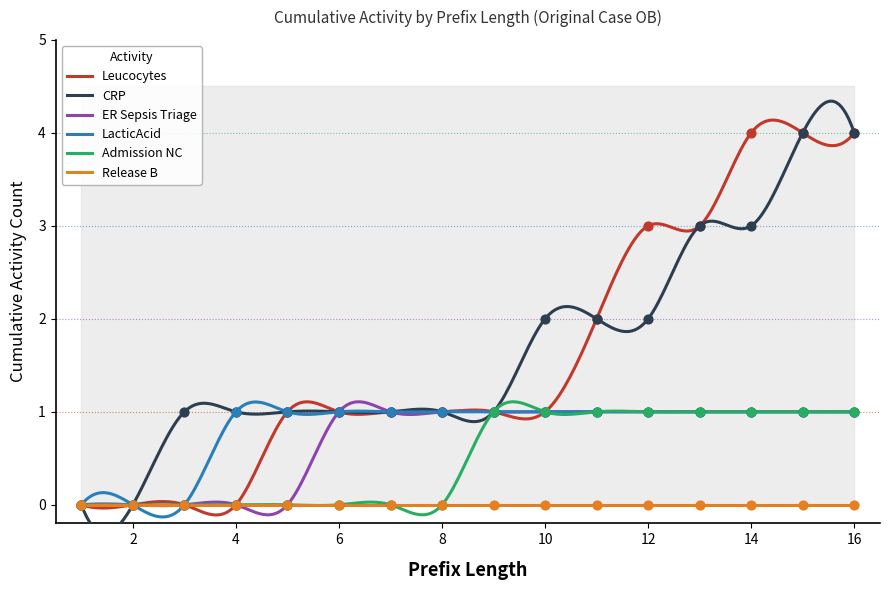

Which series contains the highest Y value?

Leucocytes